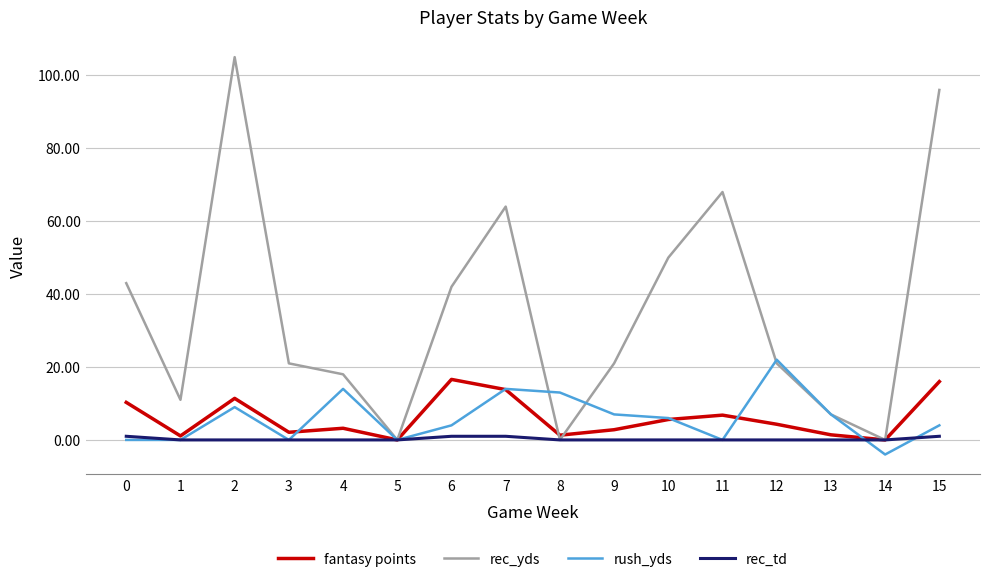

Where is rec_yds nearest to the value 52?

10